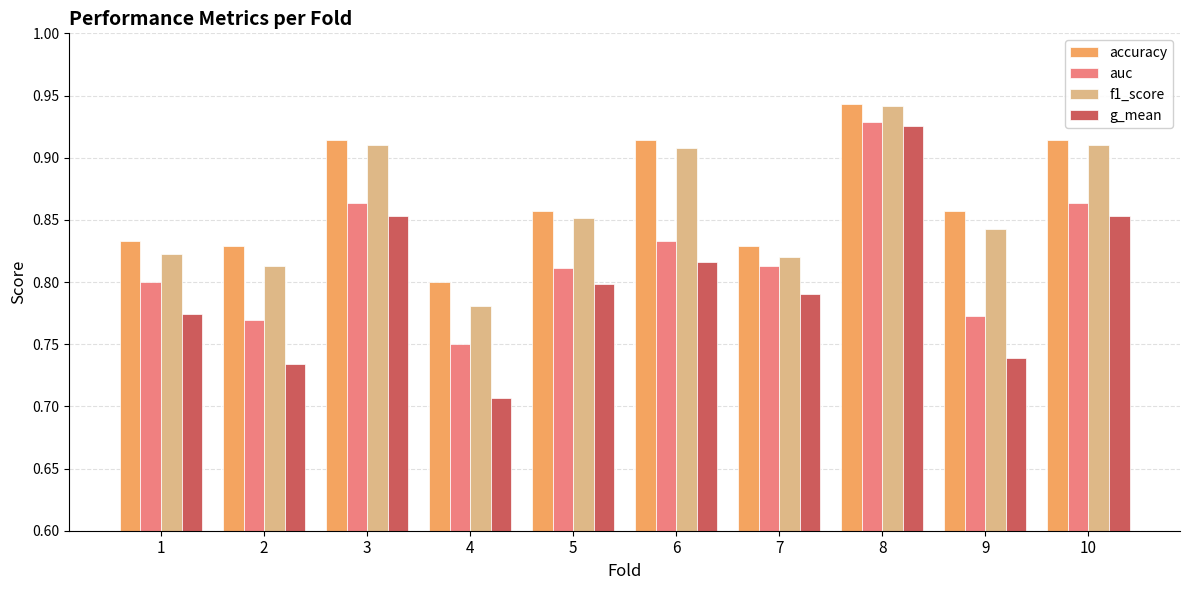

What is the total value across all series at 2?

3.1